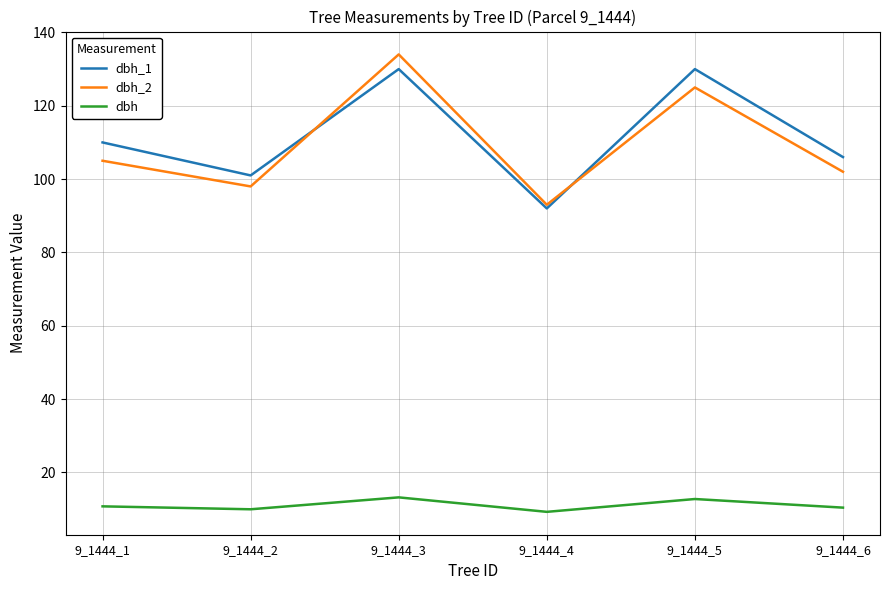

True or false: dbh_2 and dbh cross at least once.

False